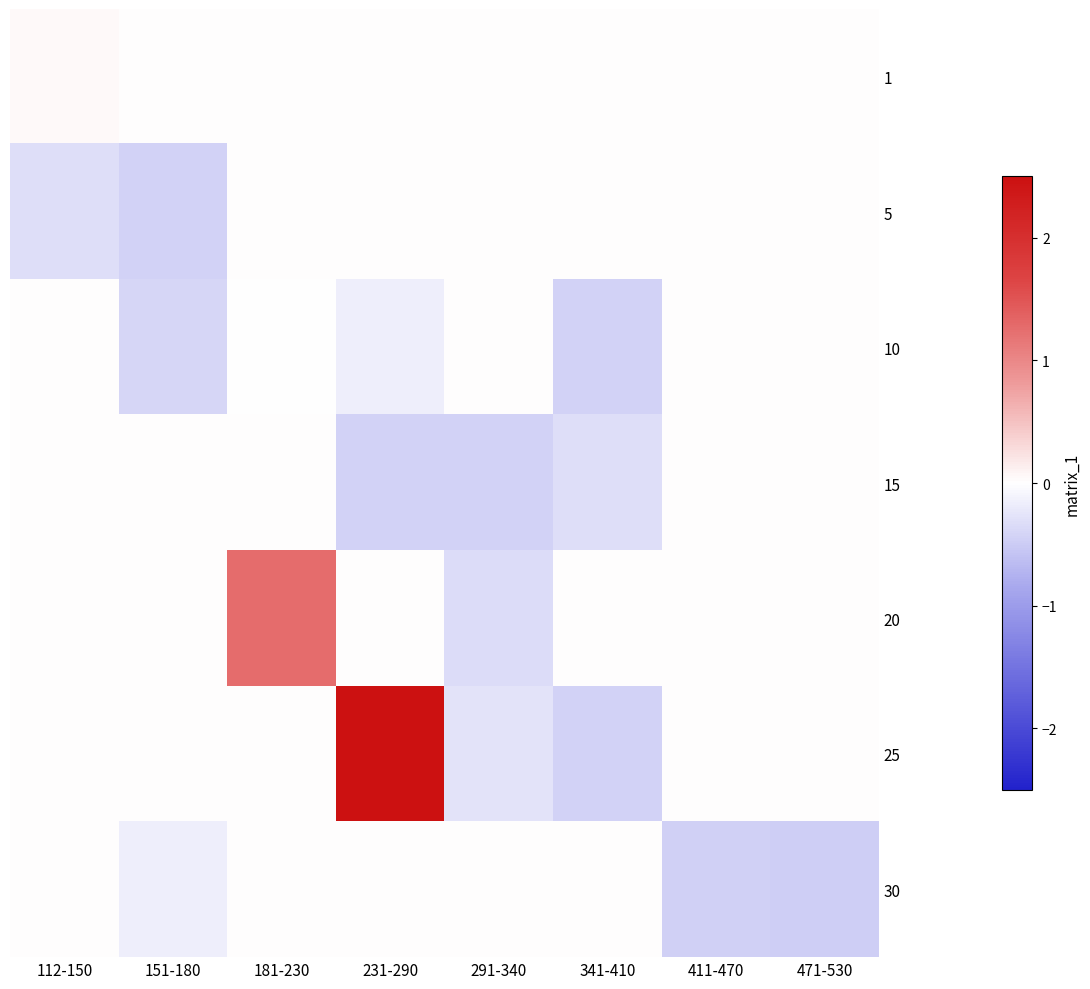

Which series has the widest spread of values?

25